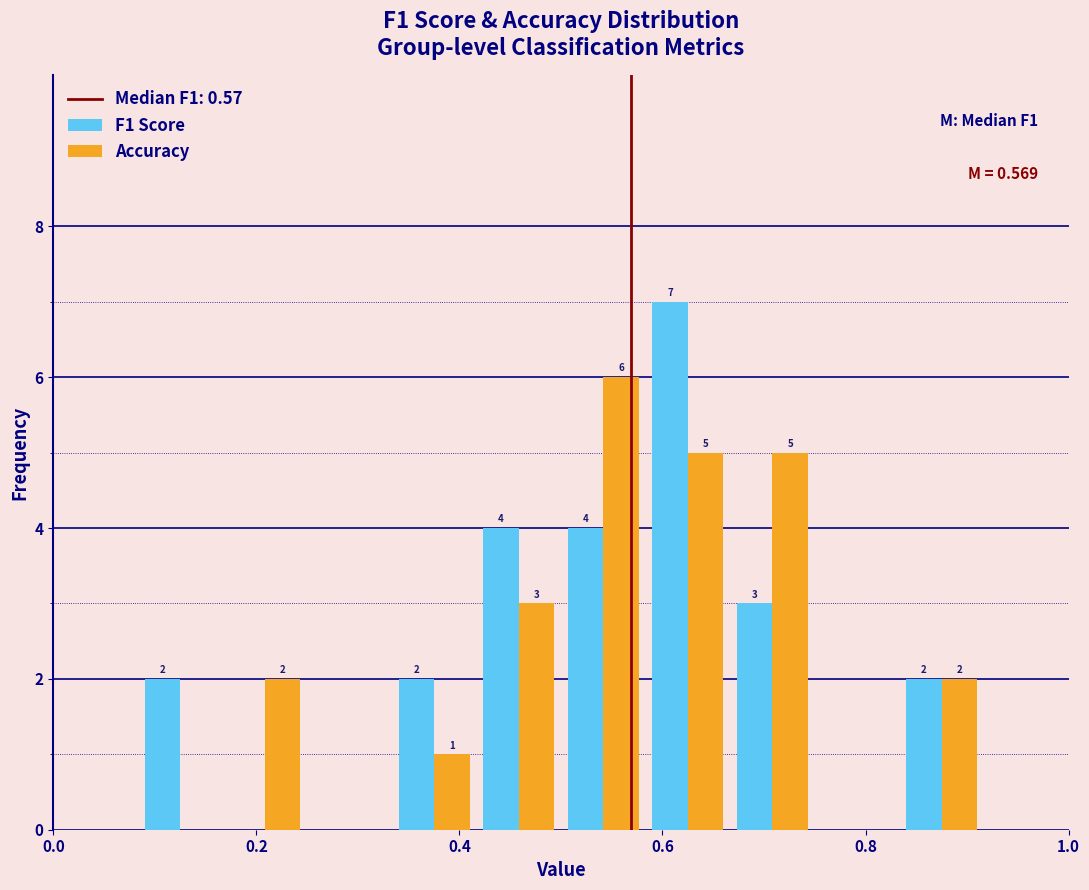

In the Accuracy series, which range on the x-axis has the tallest bar?

0.50 to 0.58